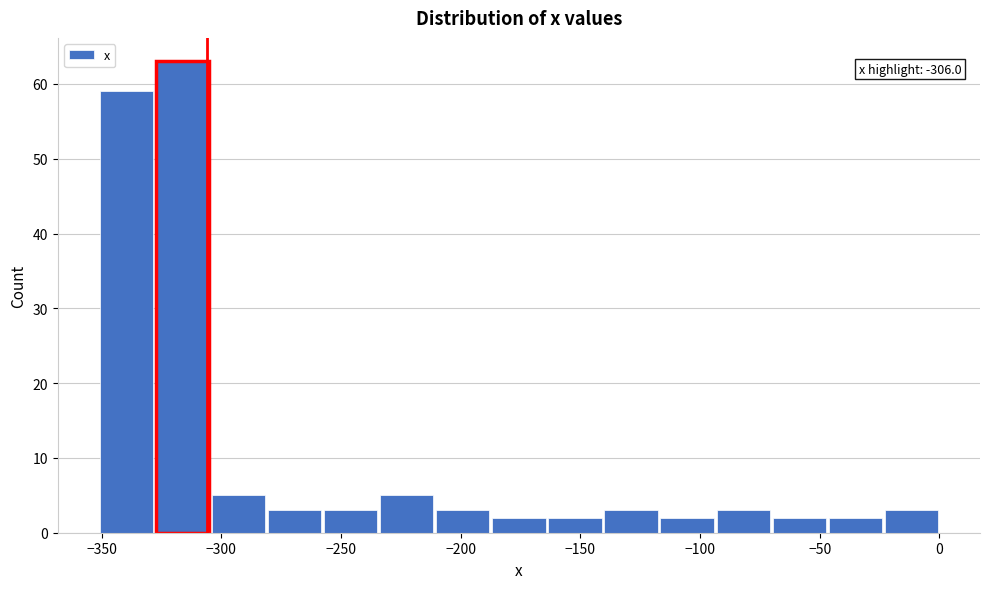

Which range on the x-axis has the tallest bar?

-330 to -305